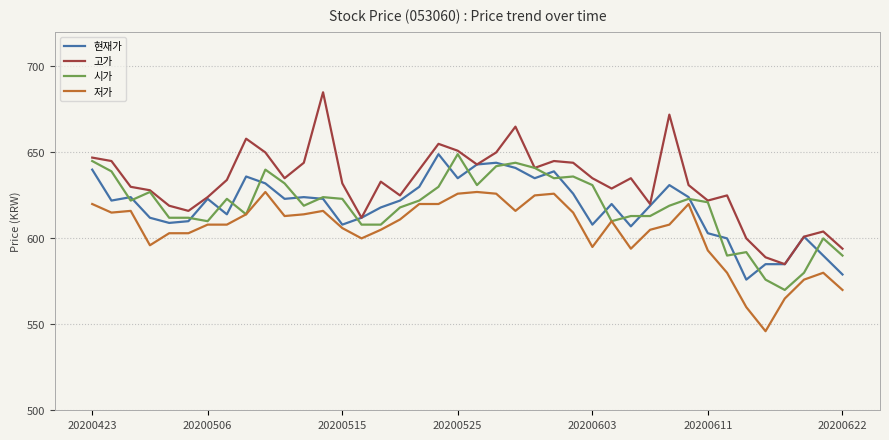

True or false: 고가 and 저가 intersect in this chart.

False